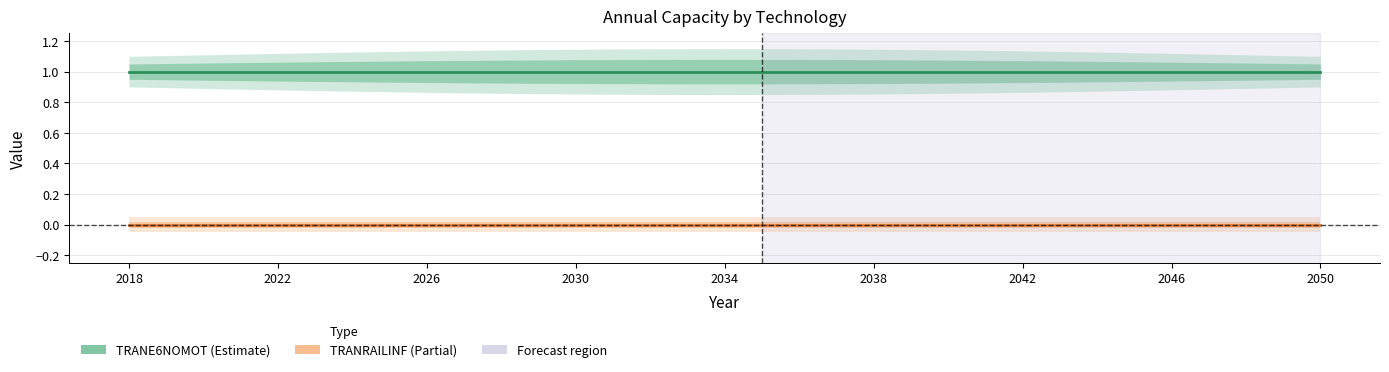

Which series has the largest total across all categories?

TRANE6NOMOT